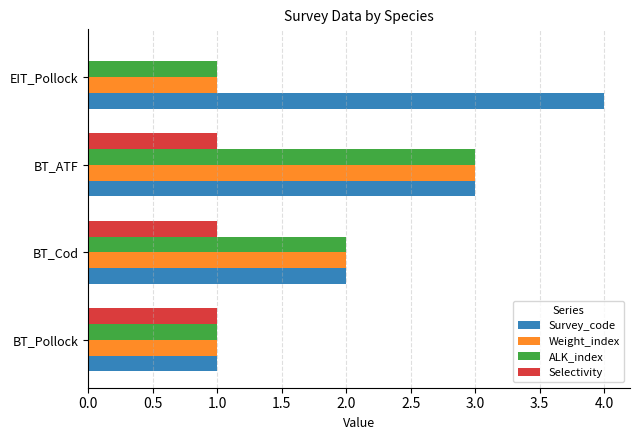

Which label corresponds to the largest value in the chart?

EIT_Pollock